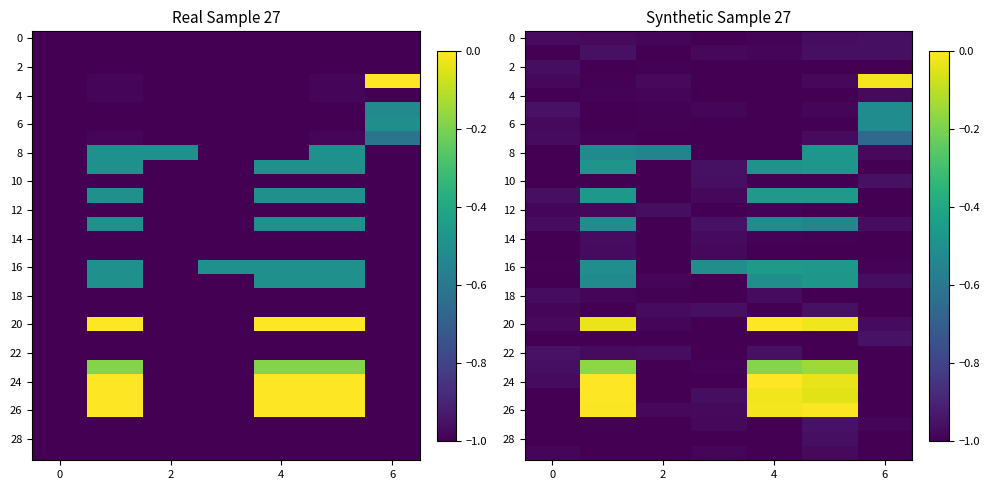

How many 10 values are between -1 and 0?

7